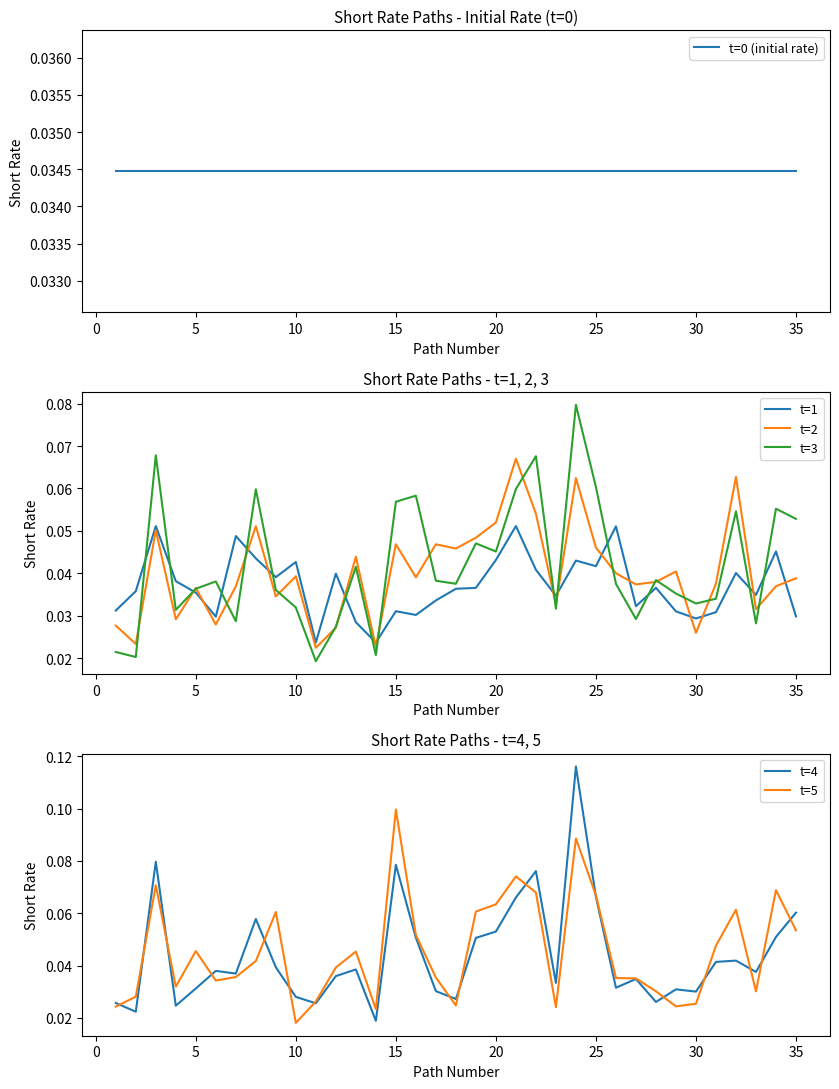

True or false: t=0 (initial rate) has more than 1 interior local peaks.

False